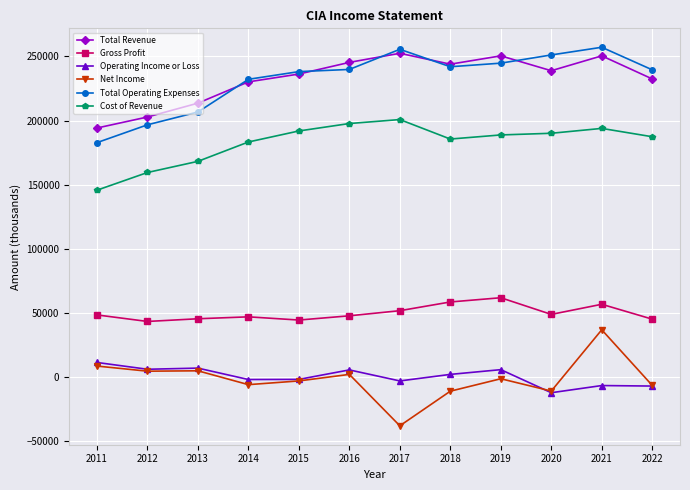

At how many categories does at least one series exceed 82982?

12